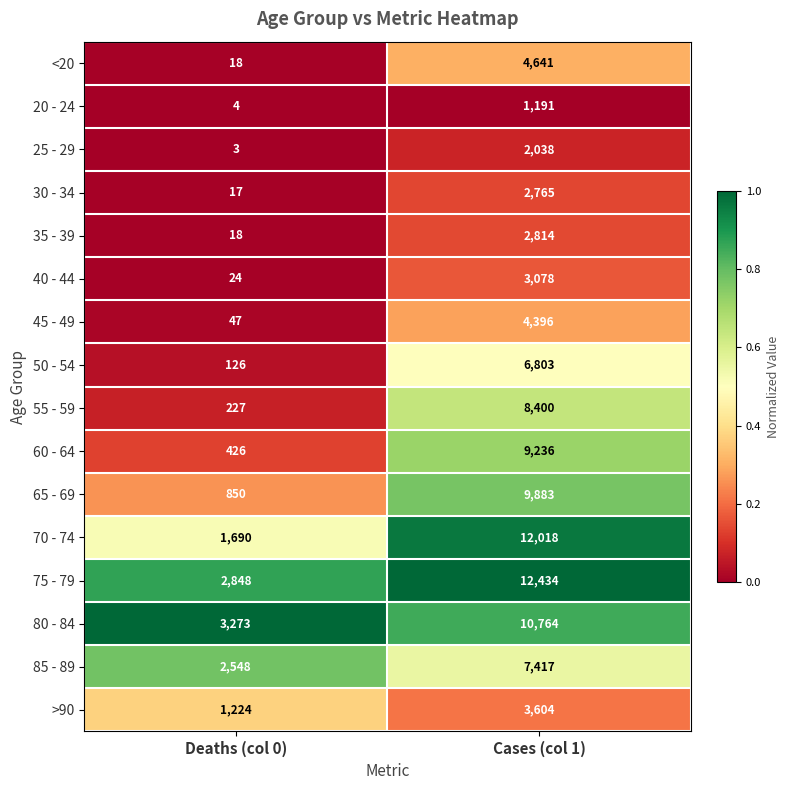

What is the highest value of the 45 - 49 series?

4396